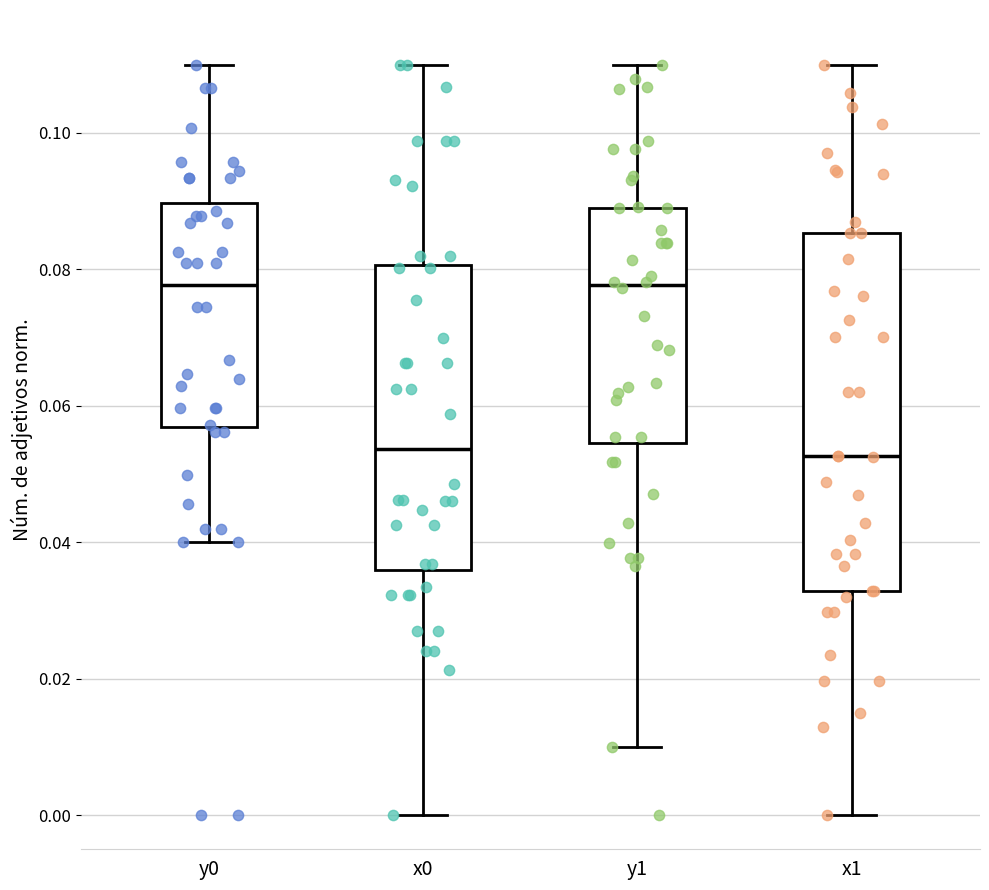

Where does the median line of the box for y1 sit on the y-axis? The values are not printed on the chart, so give them approximately, as read against the axis.

0.078